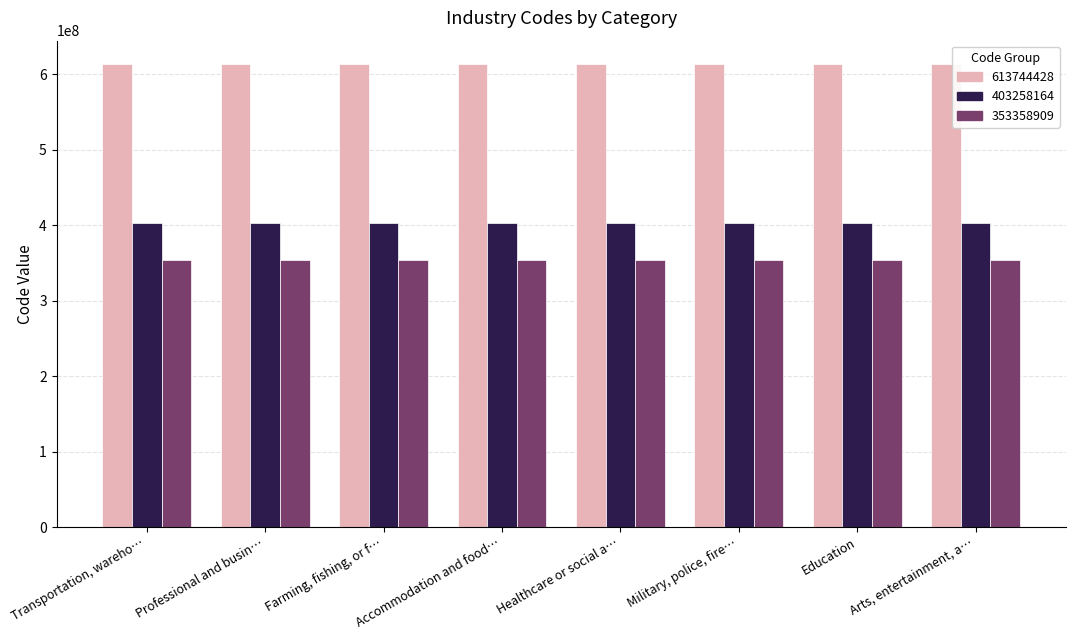

Rank the series by their maximum value, from highest to lowest.

613744428, 403258164, 353358909